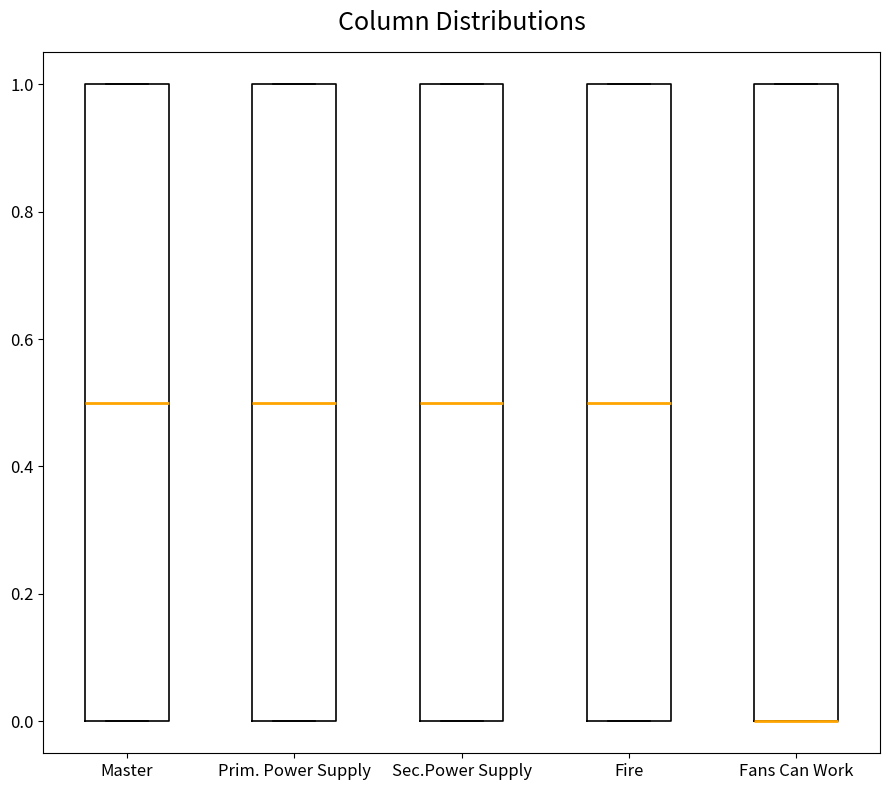

Reading left to right, read every box against the y-axis: the position of its median line, the range the box covers, and the ends of its whiskers. The values are not printed on the chart, so give them approximately, as read against the axis.

Master: median 0.5, box 0.0 to 1.0, whiskers 0.0 to 1.0
Prim. Power Supply: median 0.5, box 0.0 to 1.0, whiskers 0.0 to 1.0
Sec.Power Supply: median 0.5, box 0.0 to 1.0, whiskers 0.0 to 1.0
Fire: median 0.5, box 0.0 to 1.0, whiskers 0.0 to 1.0
Fans Can Work: median 0.0 (drawn on the box's lower edge), box 0.0 to 1.0, whiskers 0.0 to 1.0